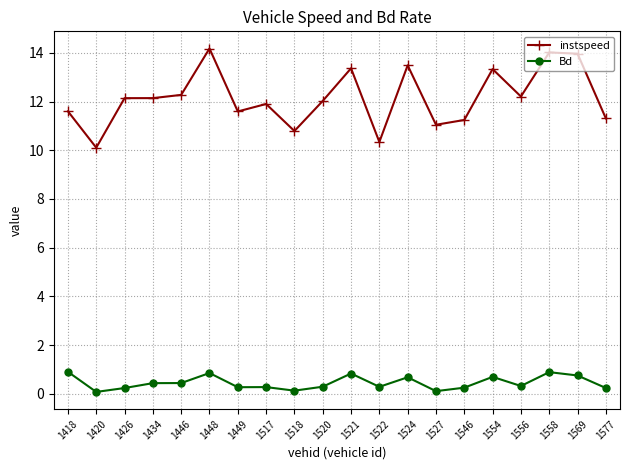

True or false: instspeed and Bd intersect in this chart.

False